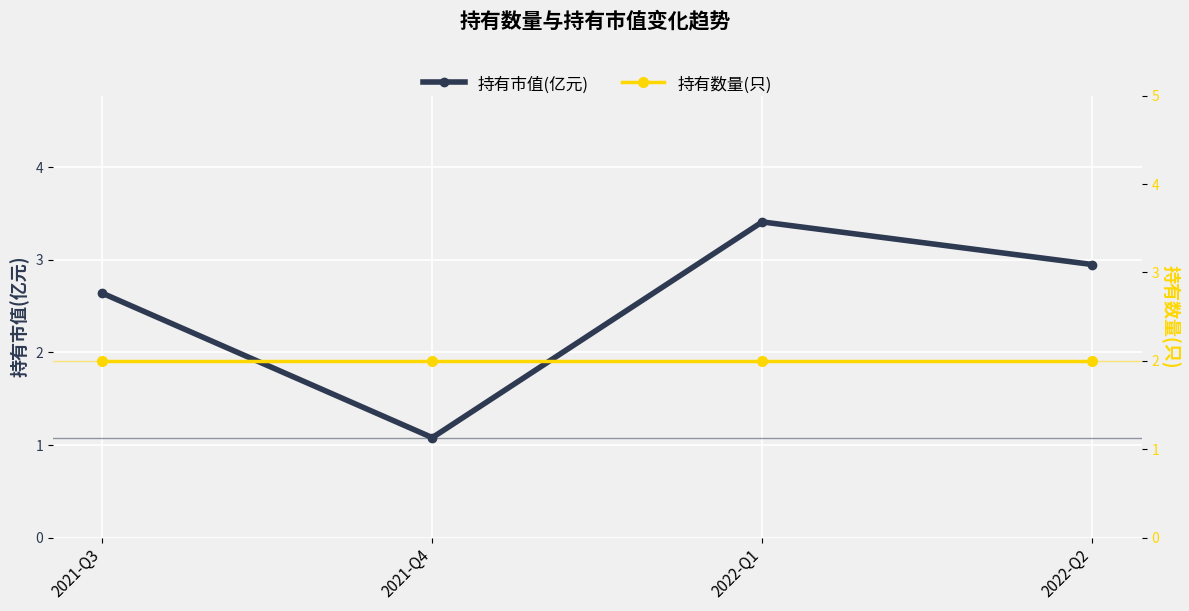

What is the highest value of the 持有数量(只) series?

2.0